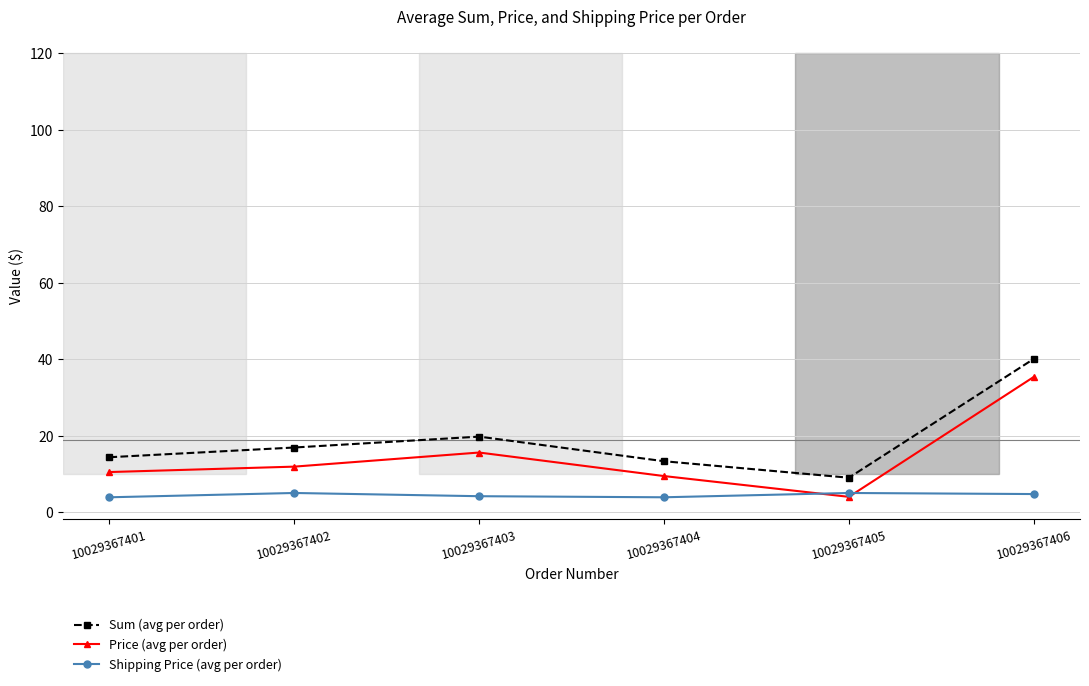

What is the sum of all Sum (avg per order) values?

113.3